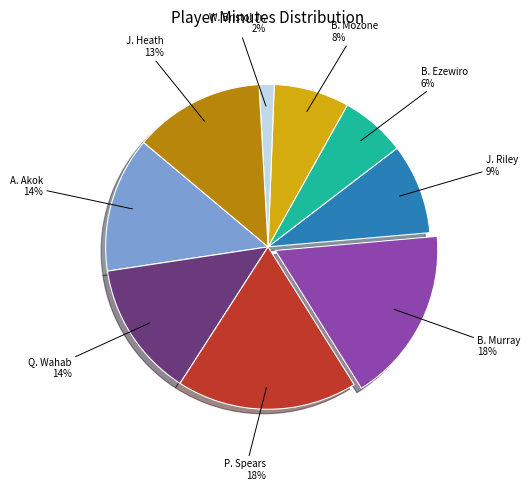

Is there a majority slice in this chart?

No